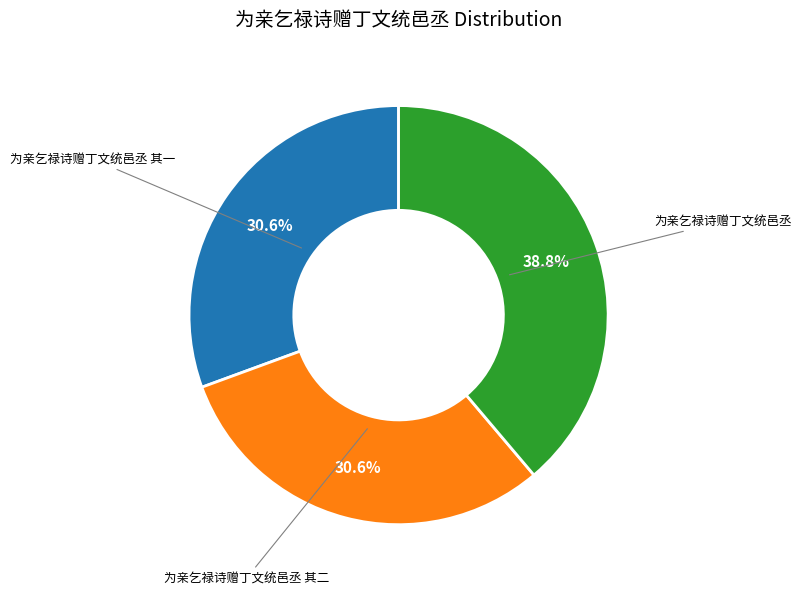

Is 为亲乞禄诗赠丁文统邑丞 the majority of the pie?

No